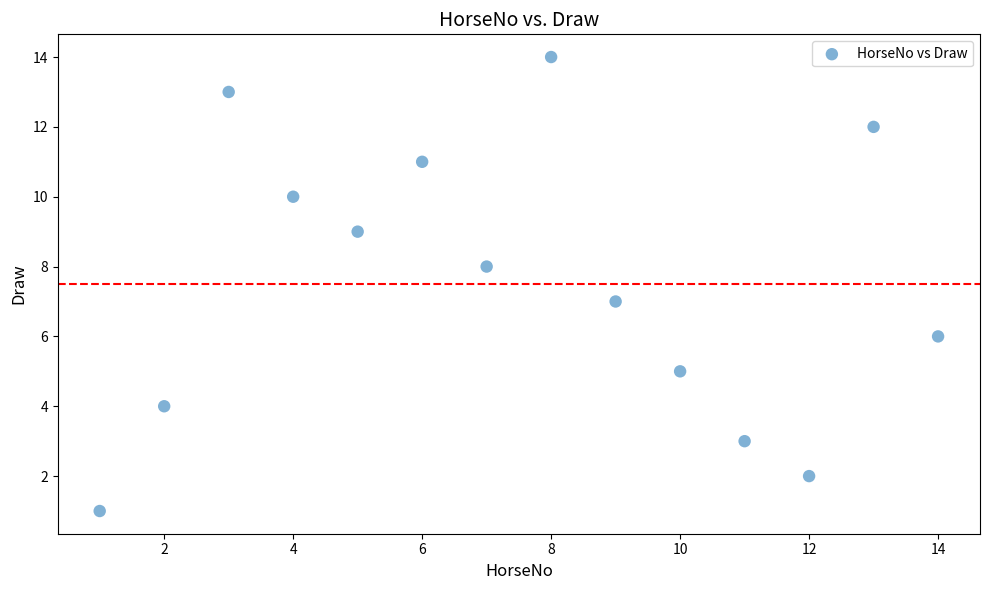

What is the range of Y values (max minus min)?

13